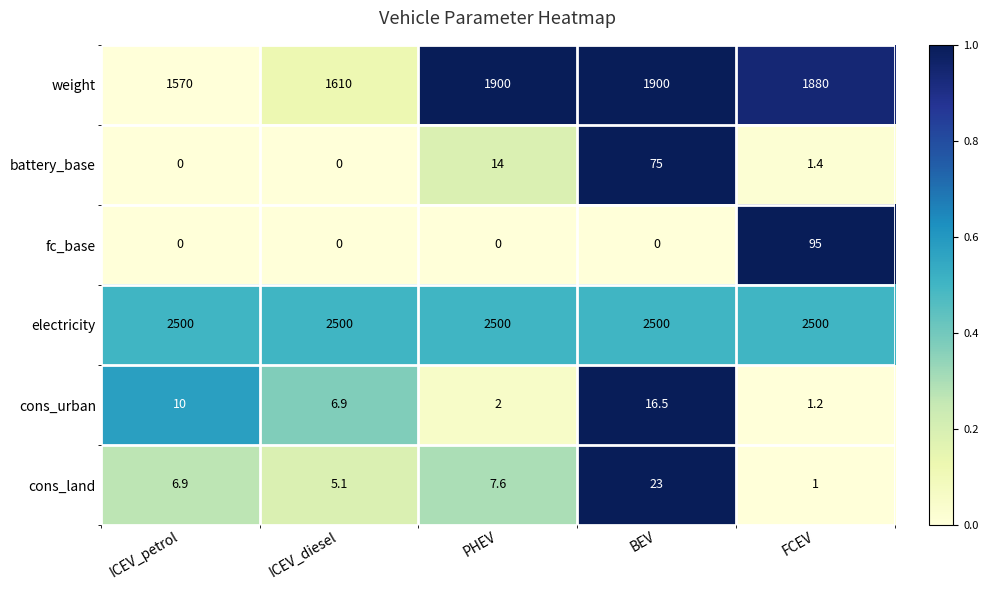

True or false: cons_urban has a value of 6.9 at ICEV_diesel.

True